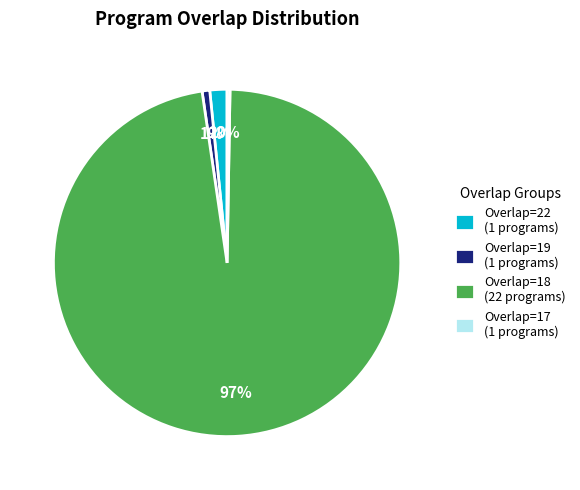

Which category has the biggest portion of the pie?

Overlap=18 (22 programs)